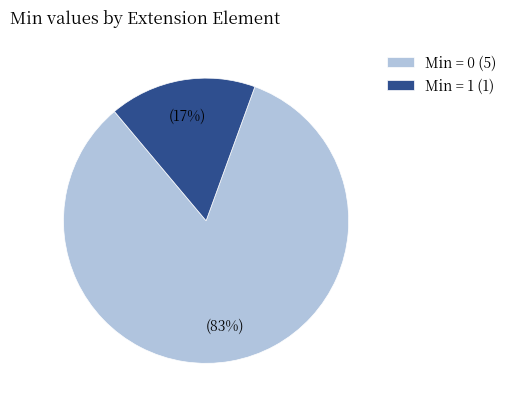

What is the majority slice?

Min = 0 (5)